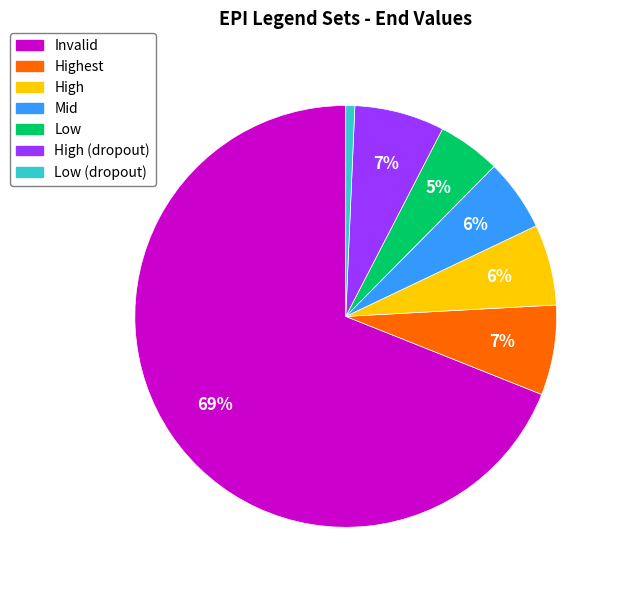

To the nearest percent, what is the average slice percentage?

14%